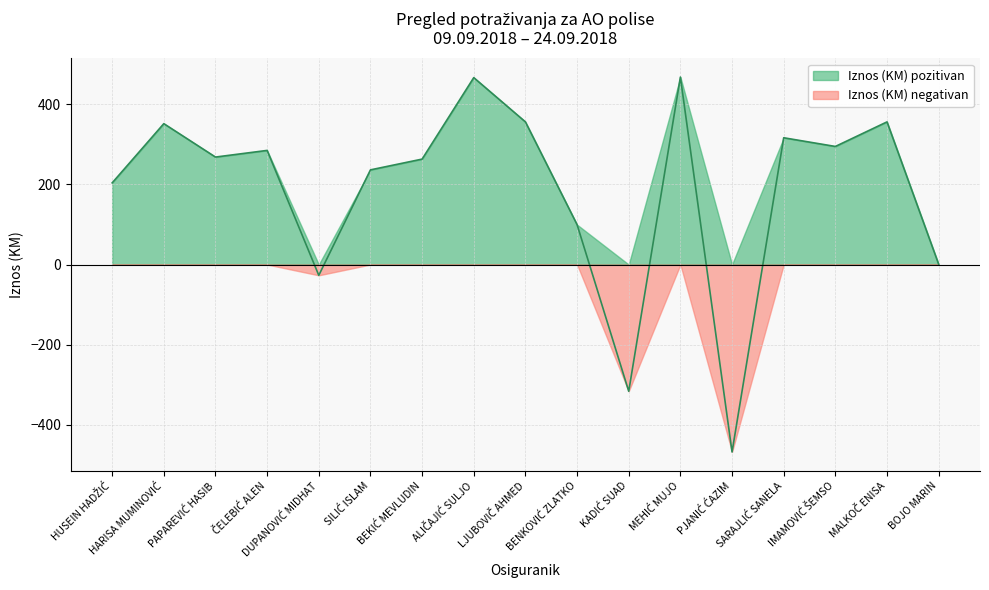

What position from the right is BEKIĆ MEVLUDIN?

11